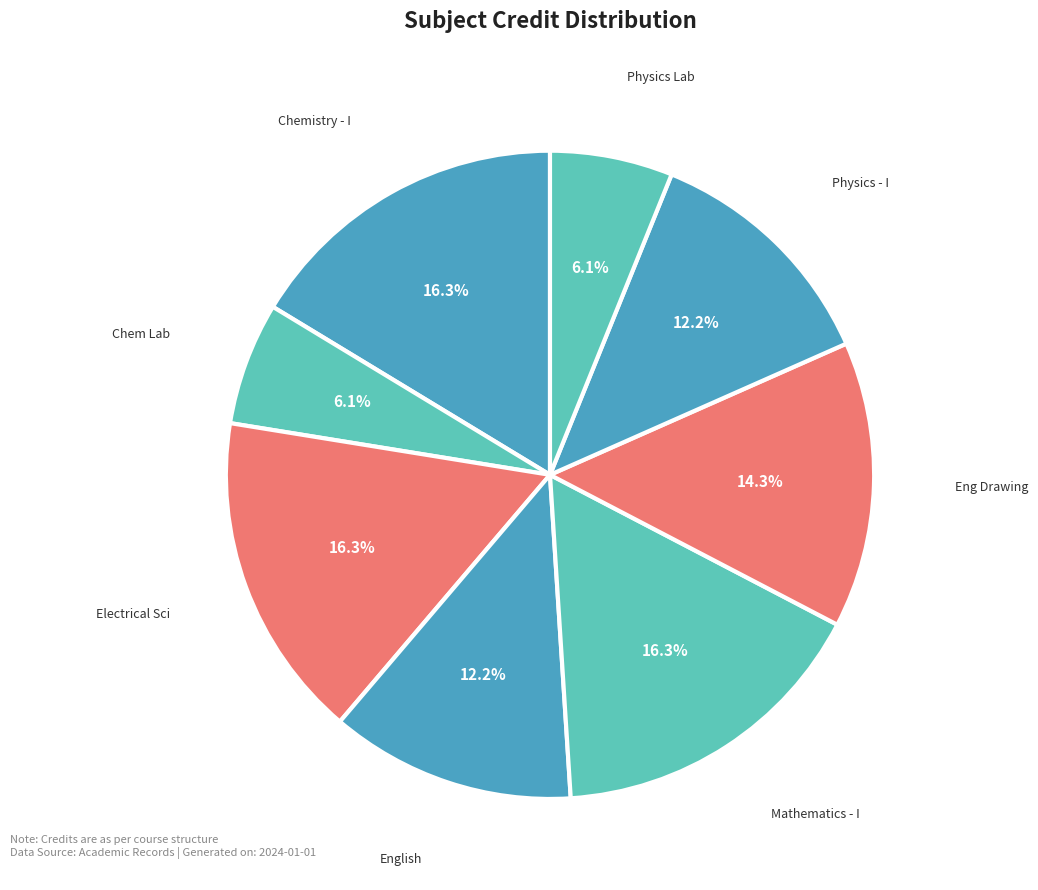

Which category has the smallest portion of the pie?

Chemistry Laboratory